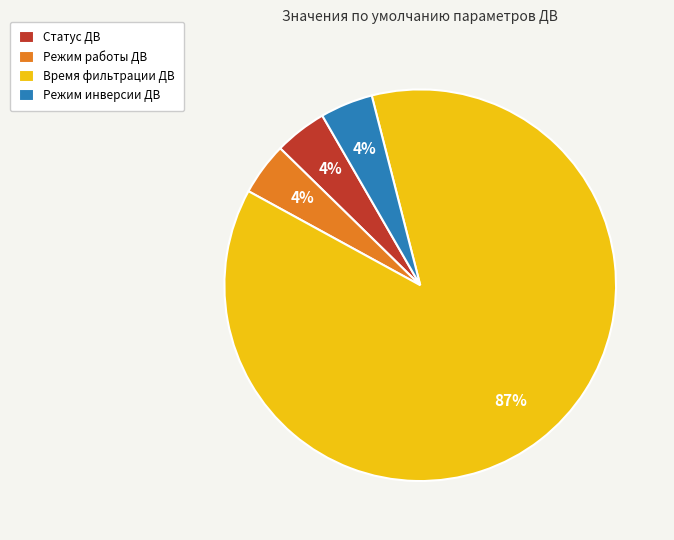

What is the ratio of the value at Режим инверсии ДВ to the value at Статус ДВ?

1.0